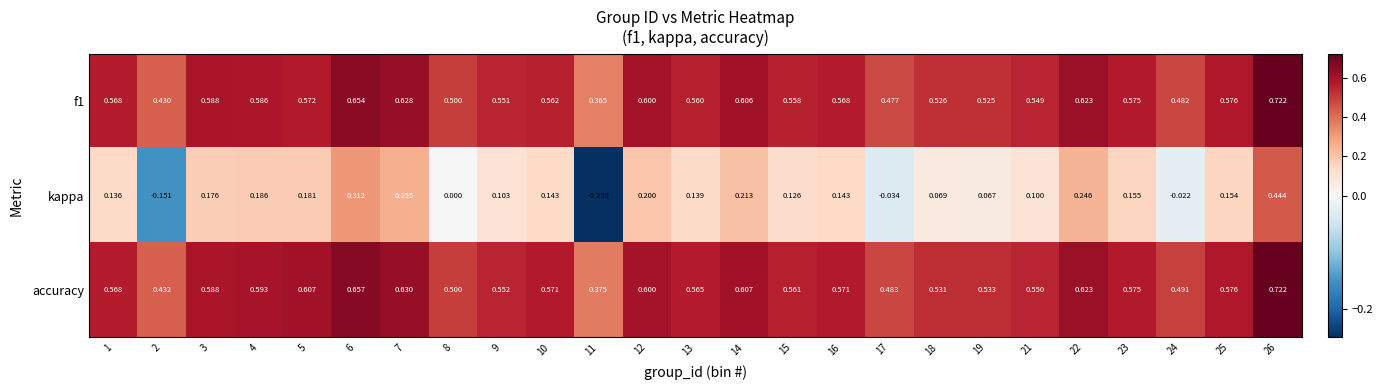

Which label corresponds to the smallest value in the chart?

11